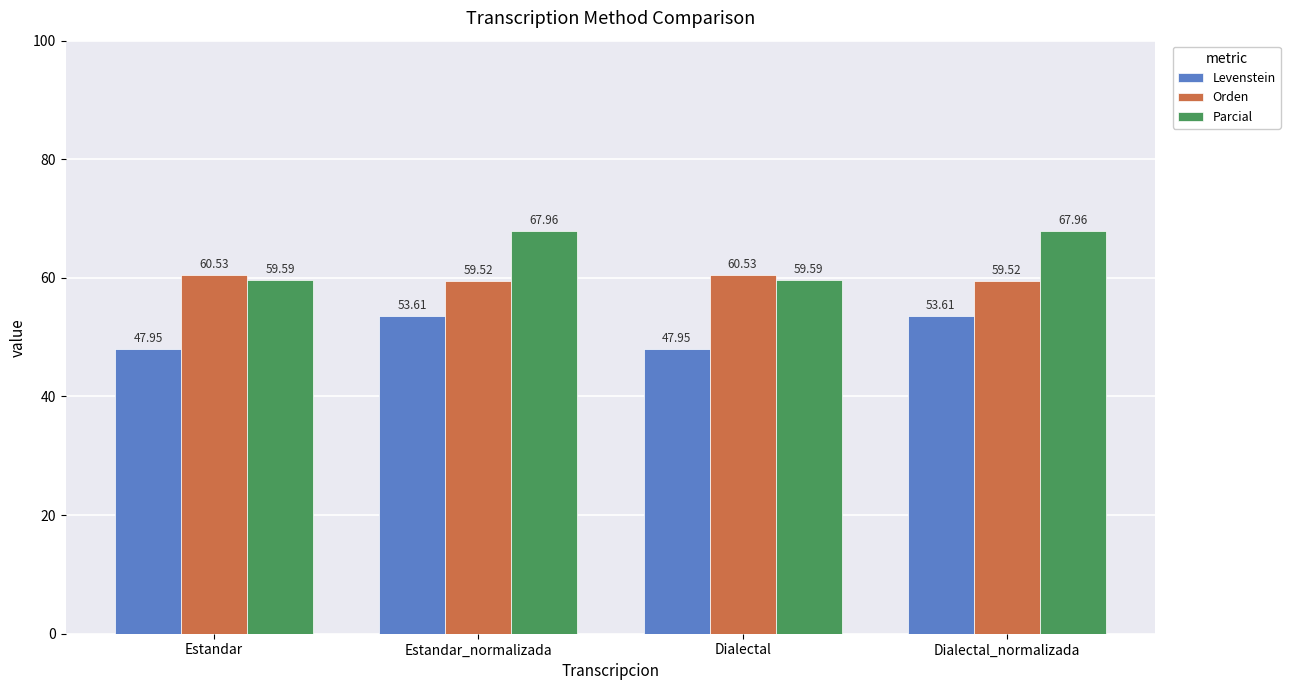

How many data points does each series have?

4